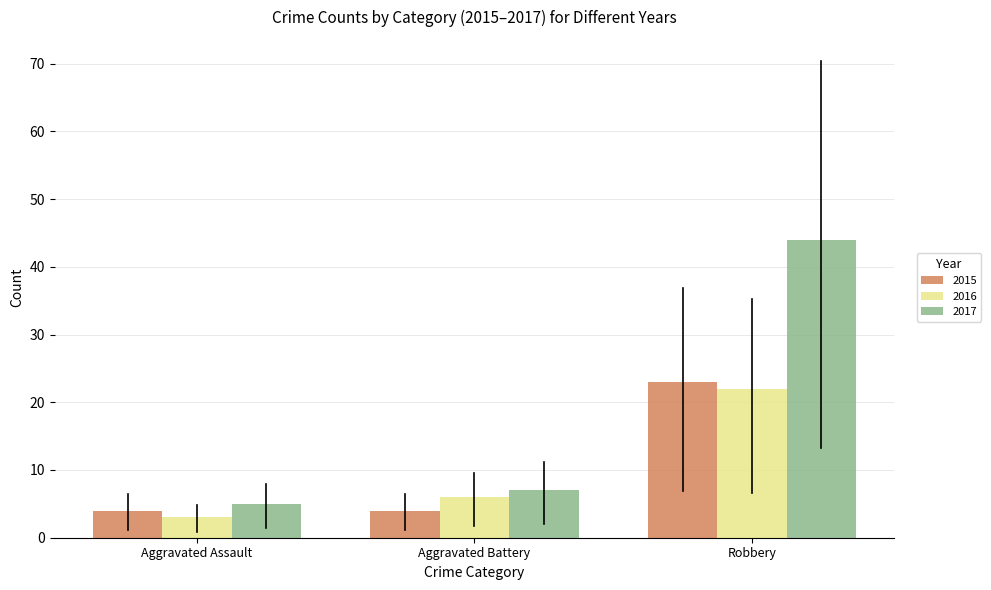

At which category does the chart reach its minimum across all series?

Aggravated Assault